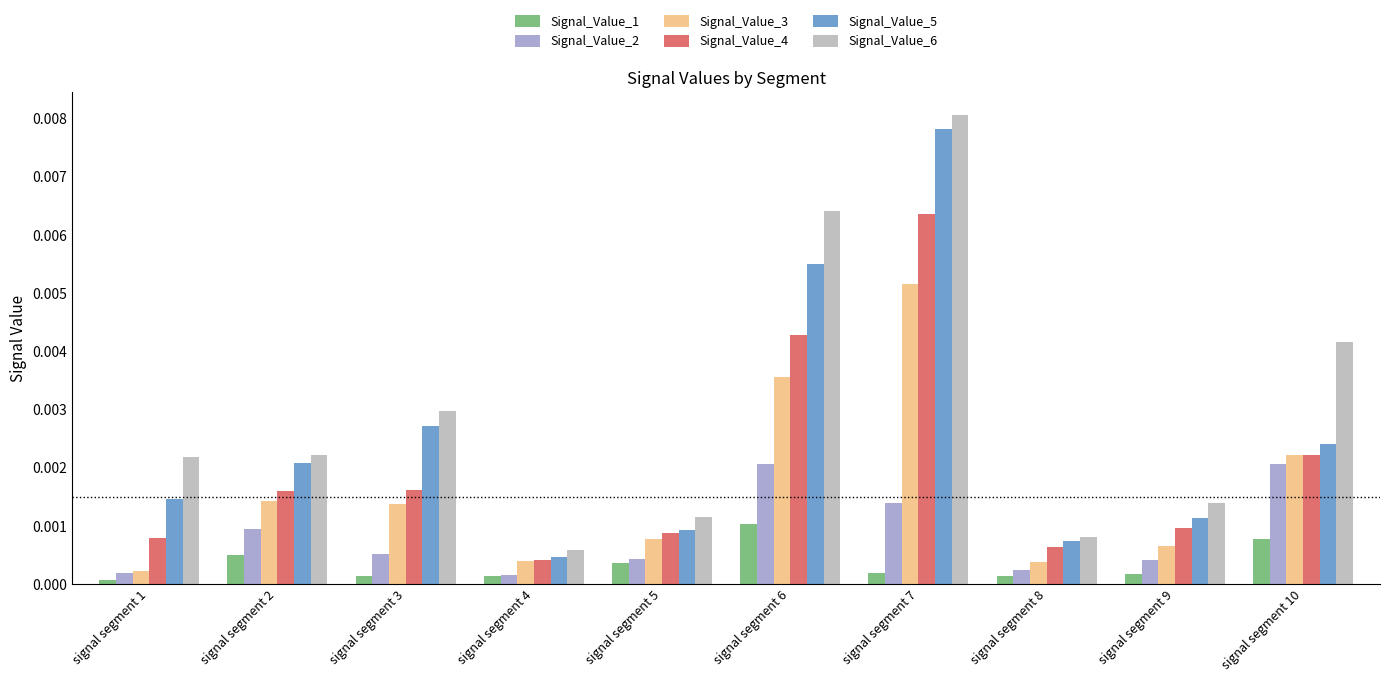

Where is Signal_Value_3 nearest to the value 0?

signal segment 1